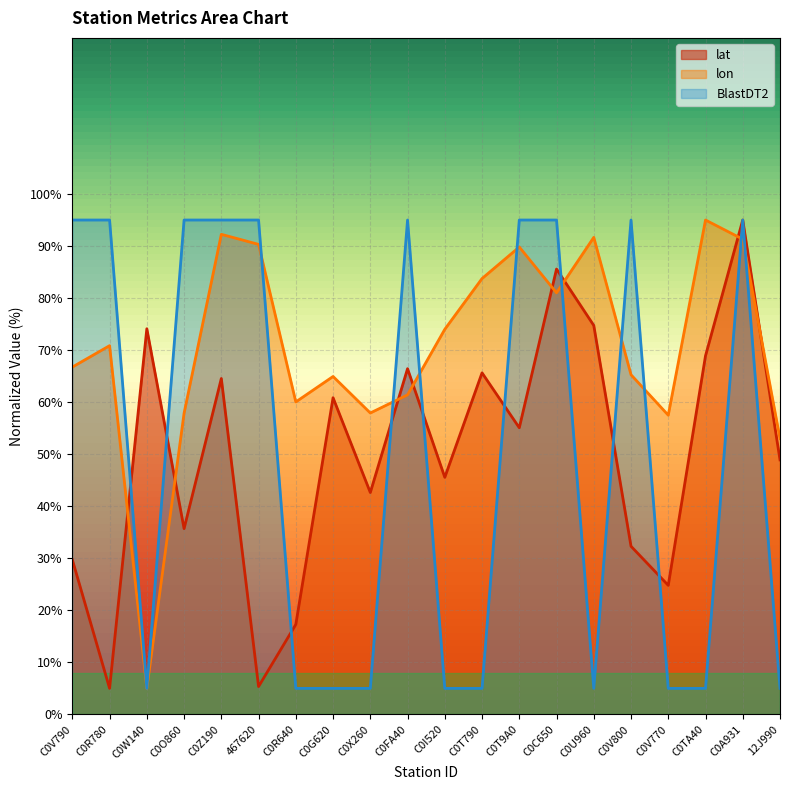

Which has a higher value, C0W140 or C0FA40?

C0W140